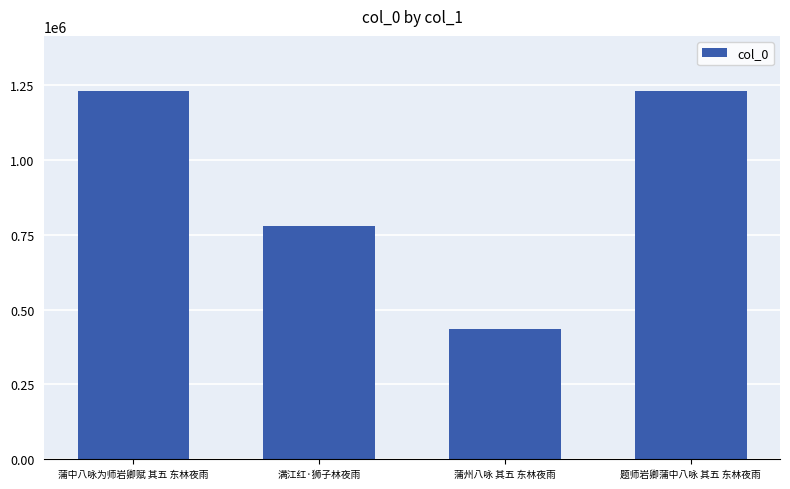

Which label corresponds to the smallest value in the chart?

蒲州八咏 其五 东林夜雨